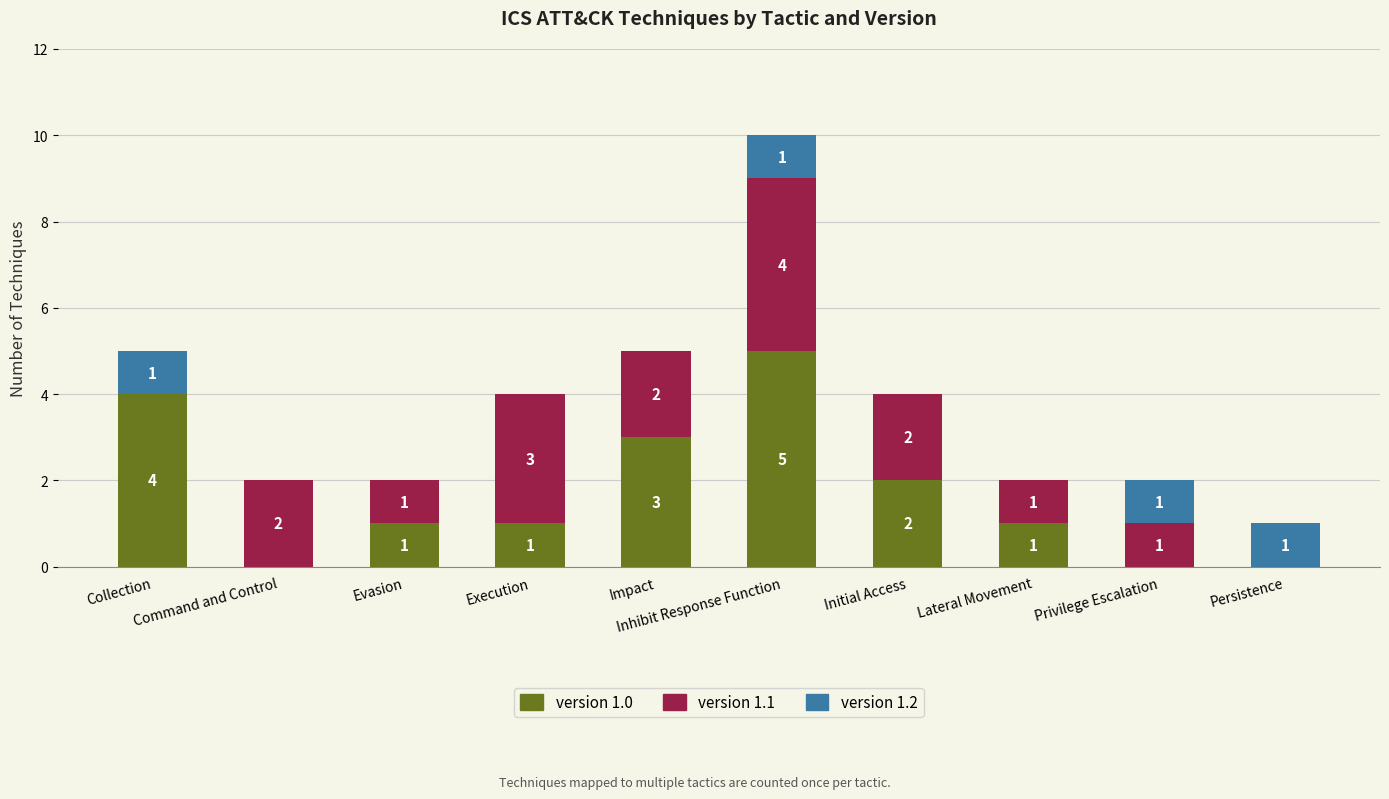

Are the bars grouped side by side (vs. stacked)?

No